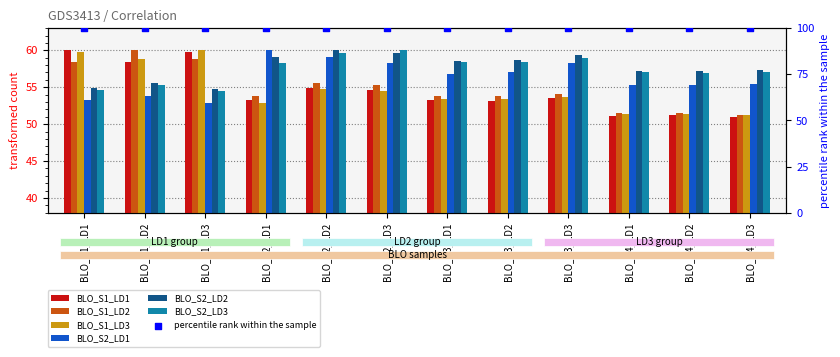

Which series reaches the maximum Y coordinate?

BLO_S1_LD1